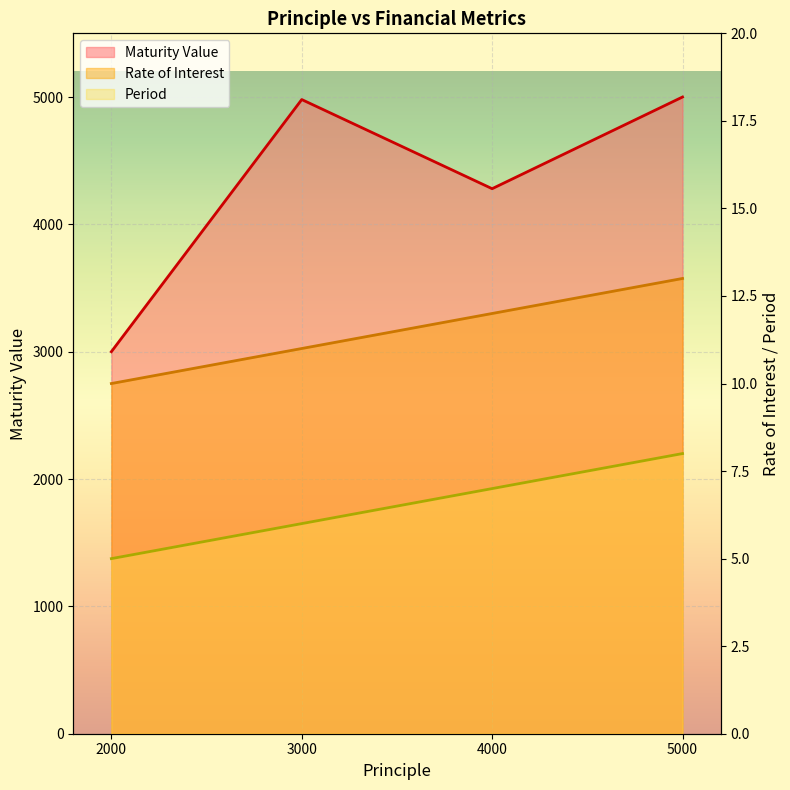

Is it true that Period equals 8 at 3000?

False